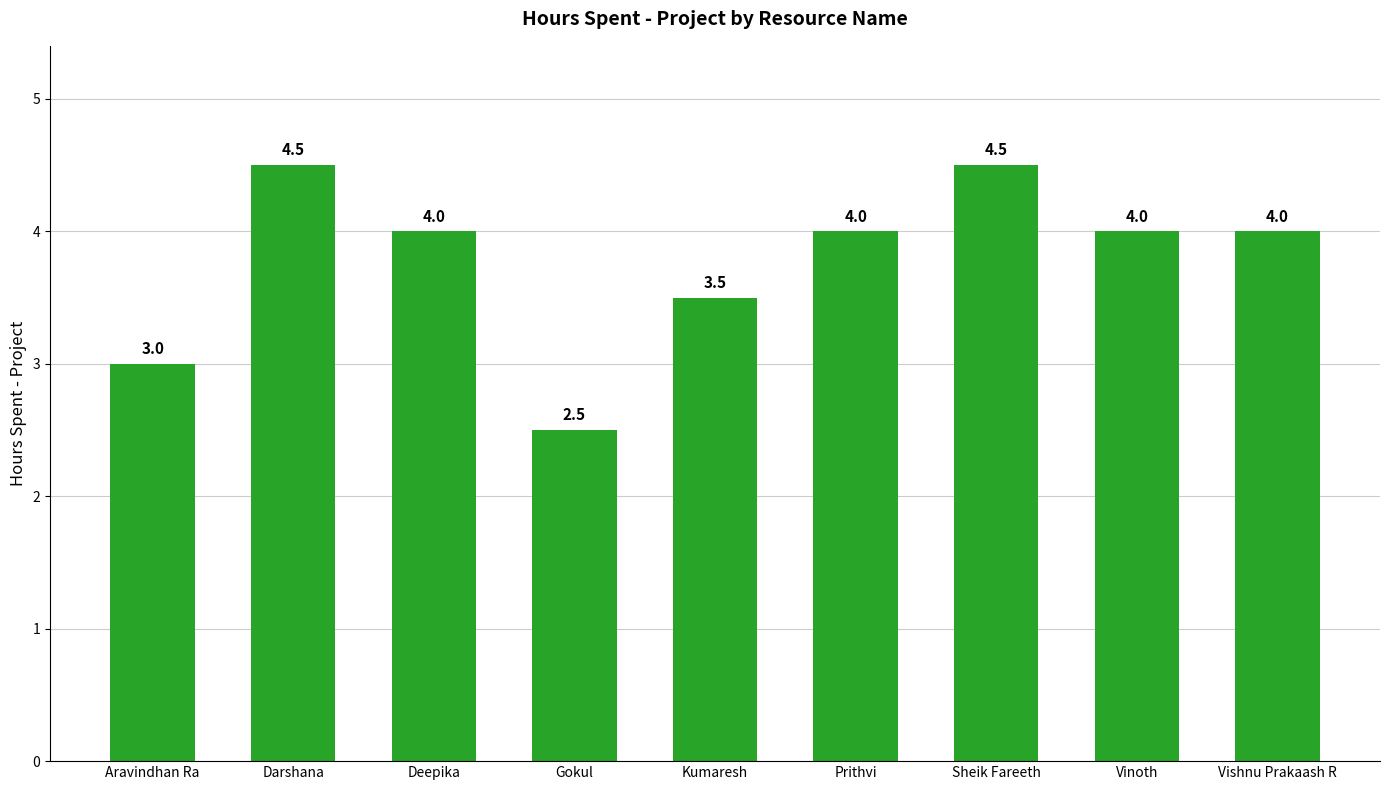

Count the values in the range 3 to 4.

6